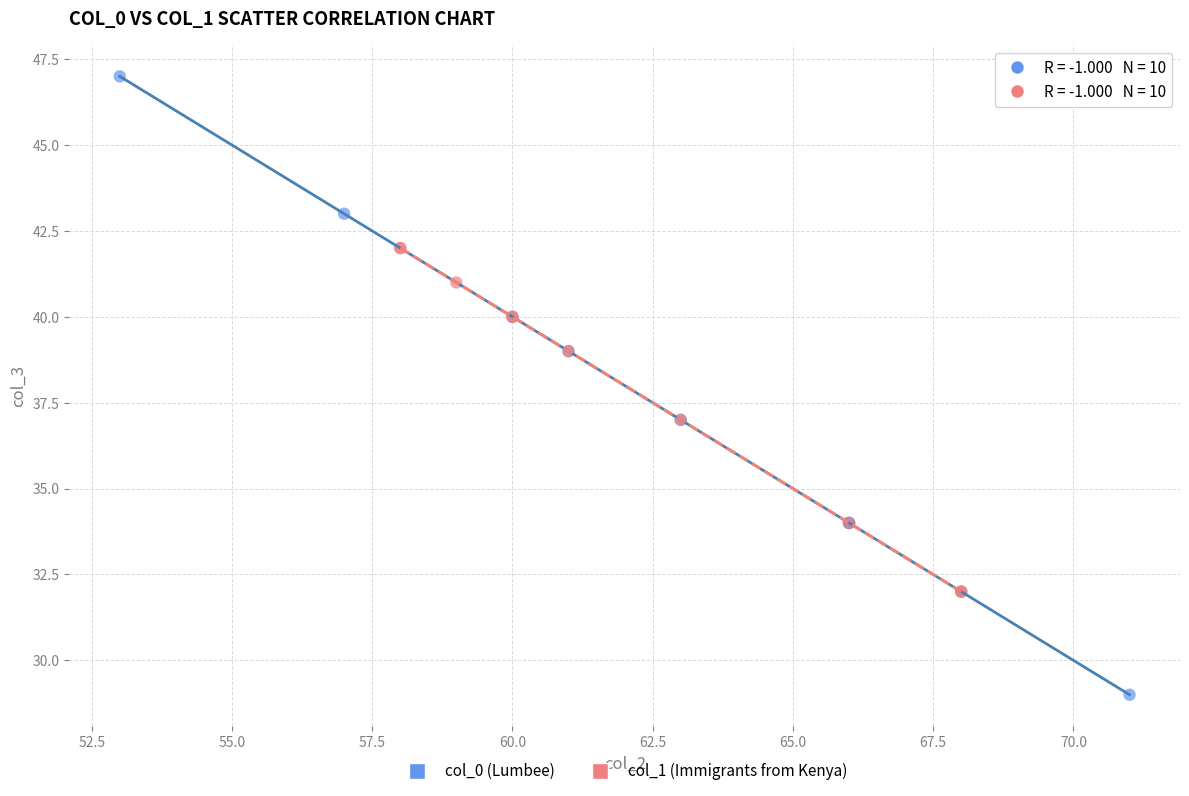

Which series reaches the maximum Y coordinate?

col_0 (Lumbee)